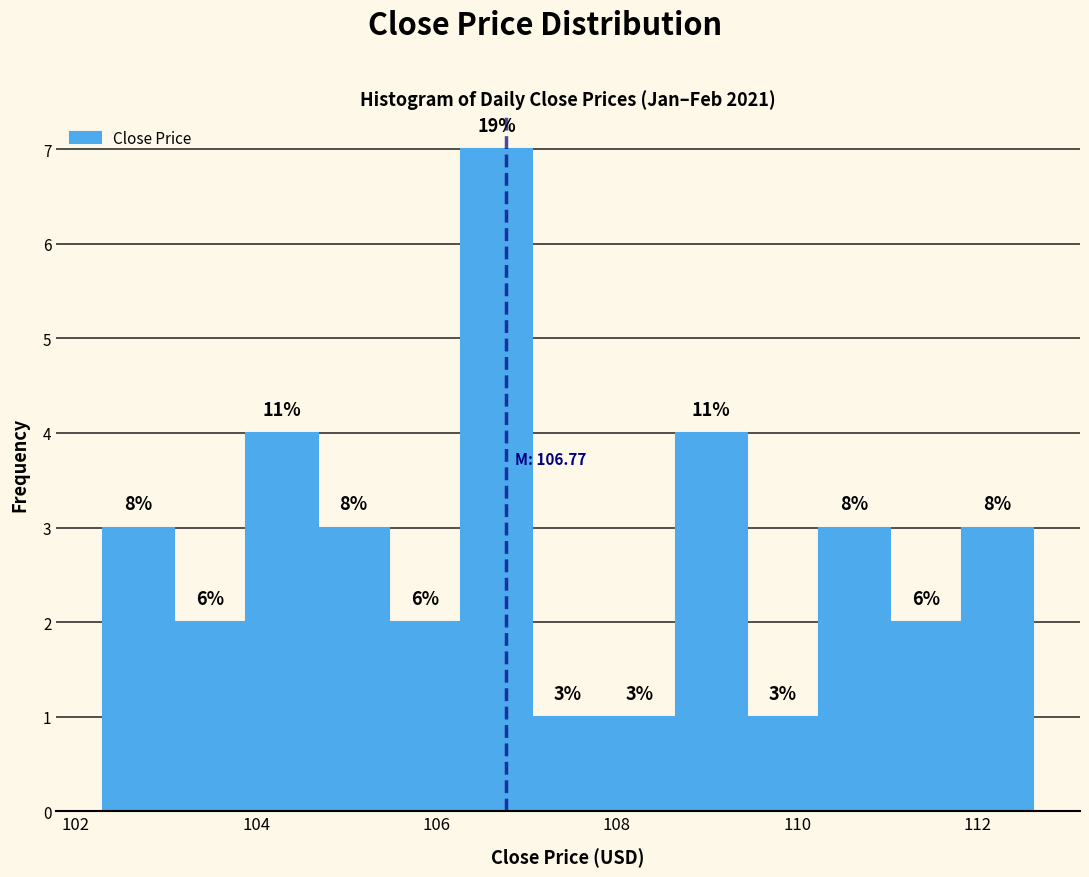

Read against the x-axis, roughly where is the centre of the tallest bar?

106.6